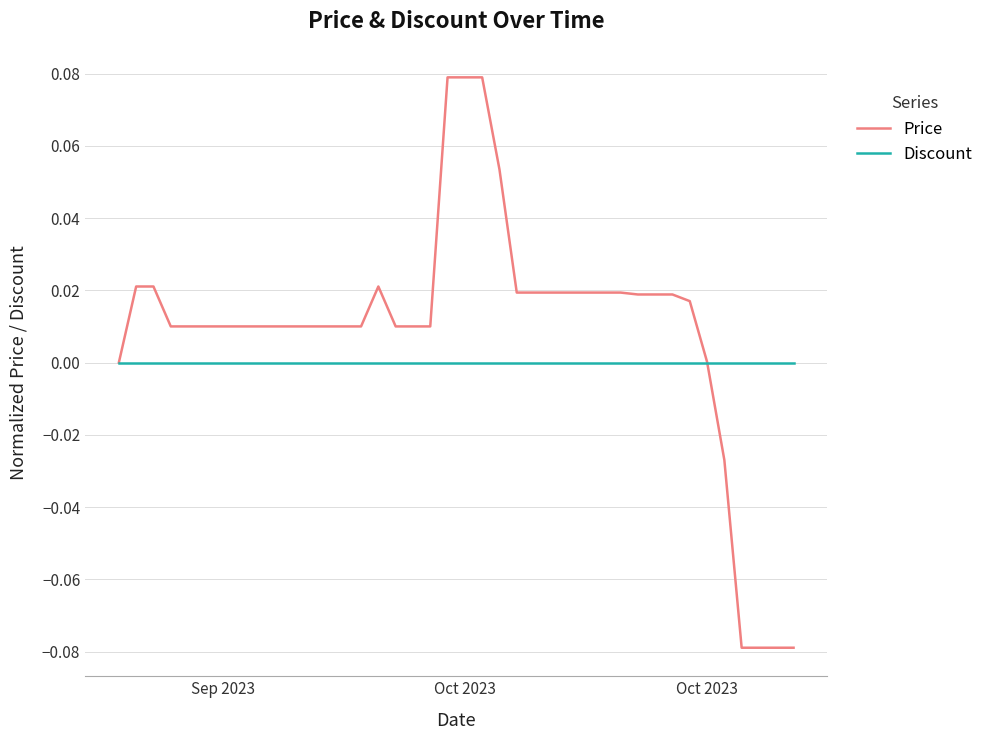

Rank the series by their maximum value, from lowest to highest.

Discount, Price